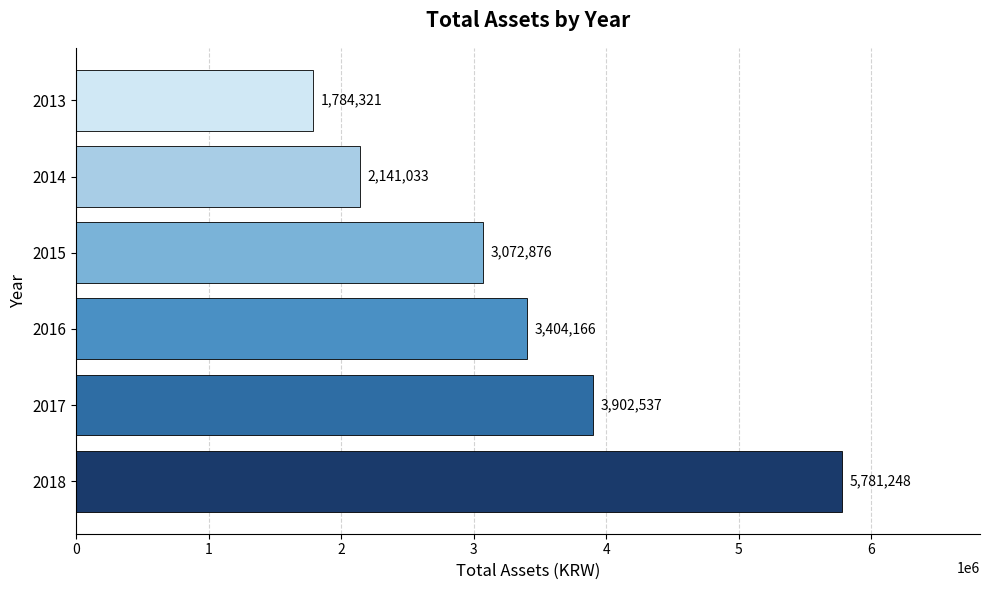

What is the ratio of the value at 2016 to the value at 2014?

1.6